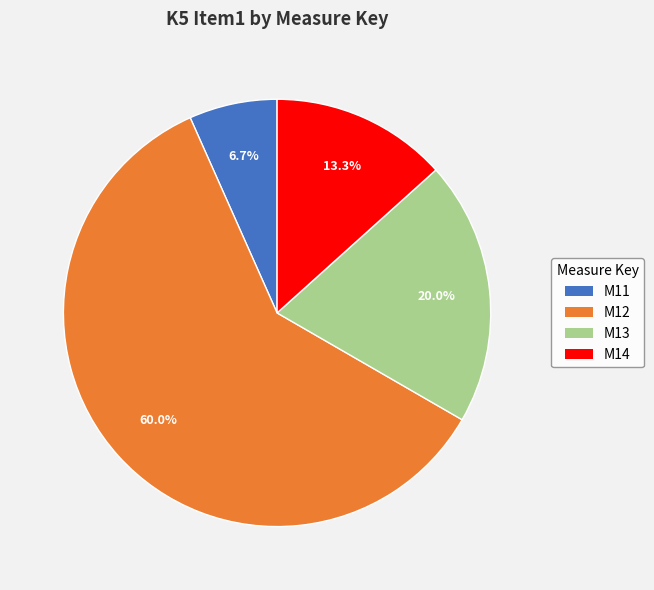

Which slice represents more than half of the pie?

M12